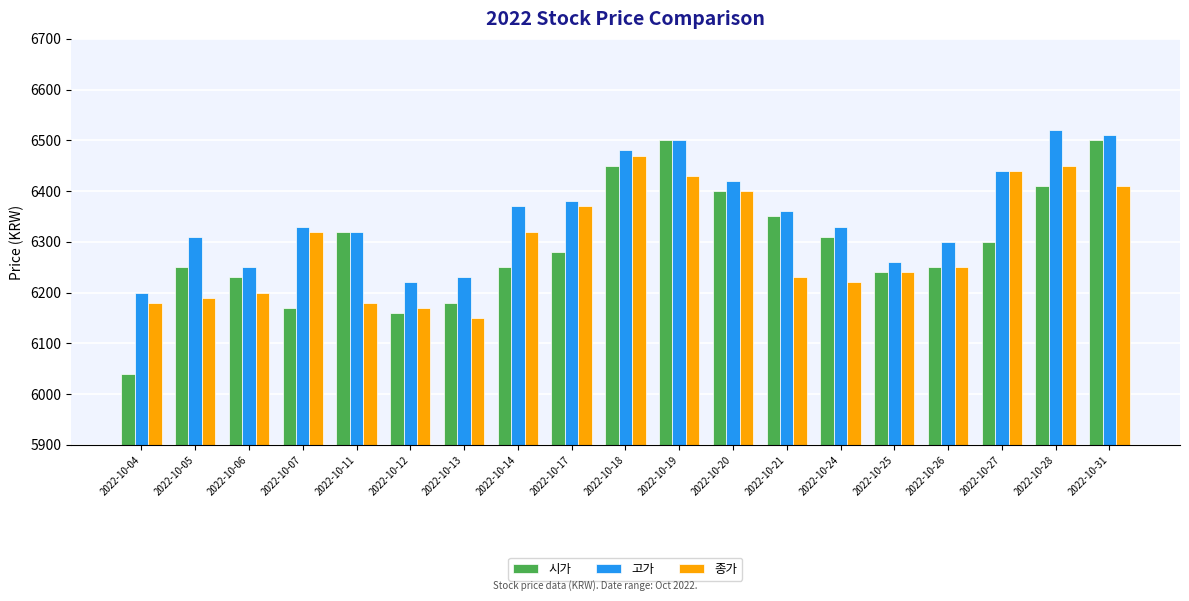

Count the number of categories in the chart.

19